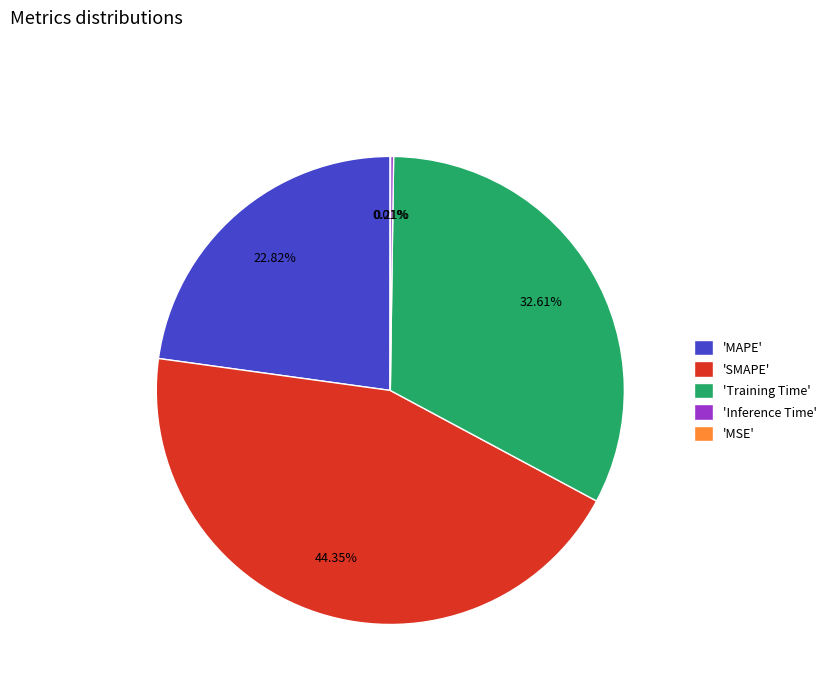

Does 'Training Time' represent more than half of the total?

No